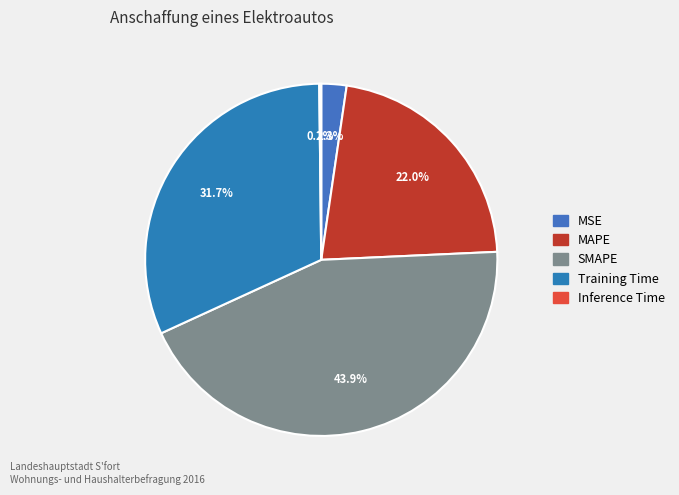

Rank the categories by value from lowest to highest.

Inference Time, MSE, MAPE, Training Time, SMAPE